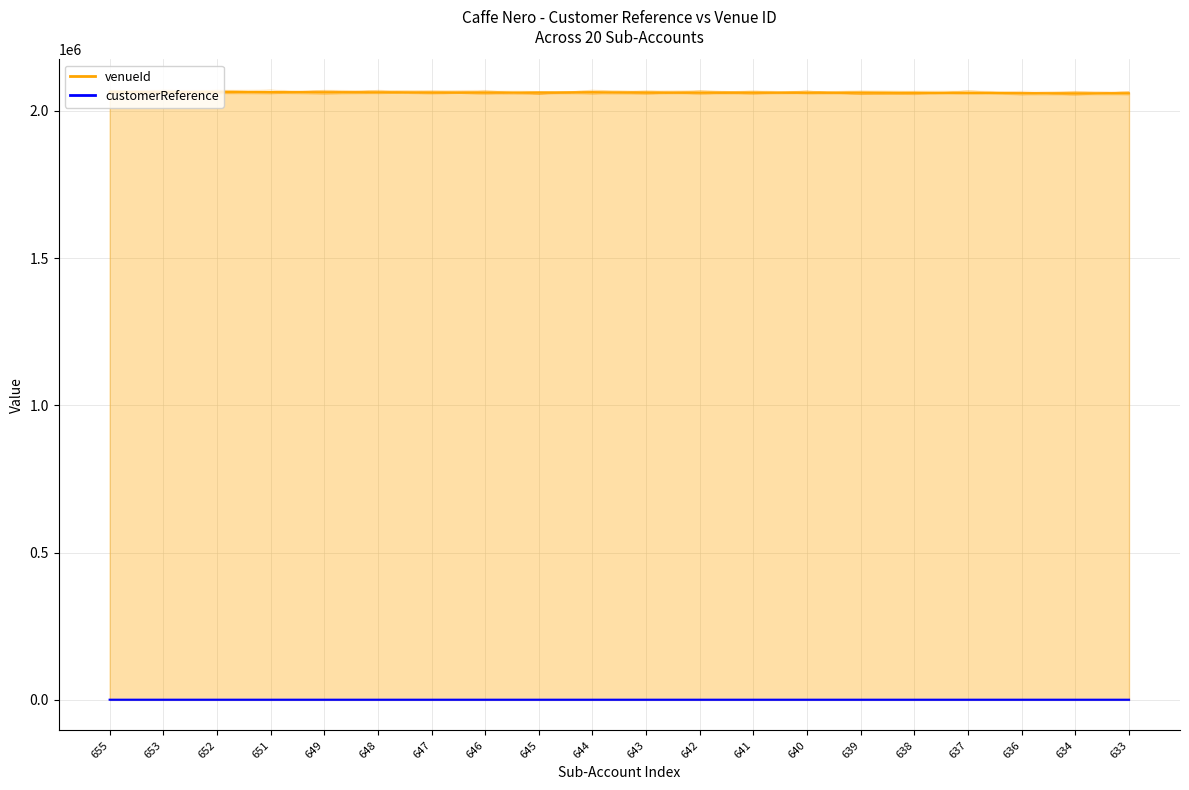

Where is the first local maximum for venueId?

653